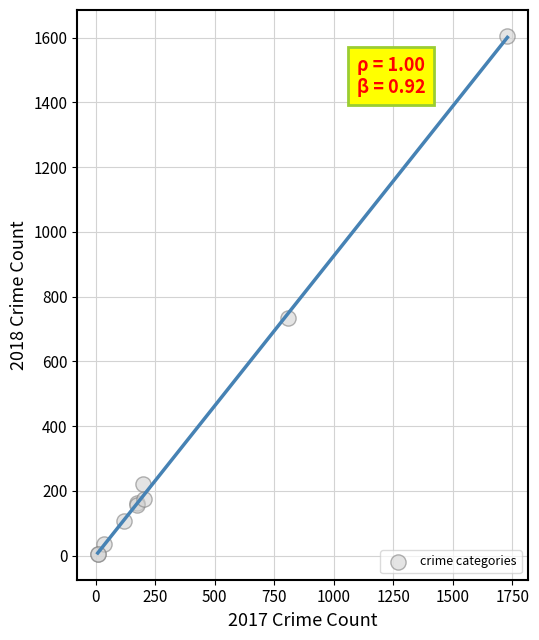

What Y value in the scatter plot is closest to 805?

735